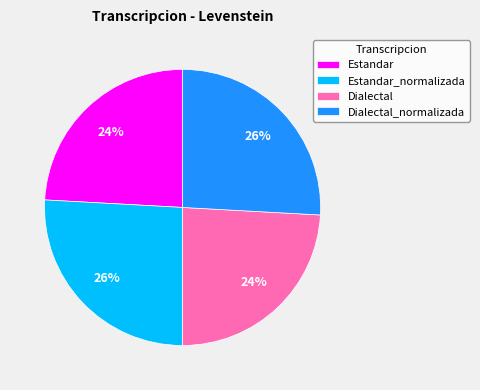

Does any single category account for the majority?

No